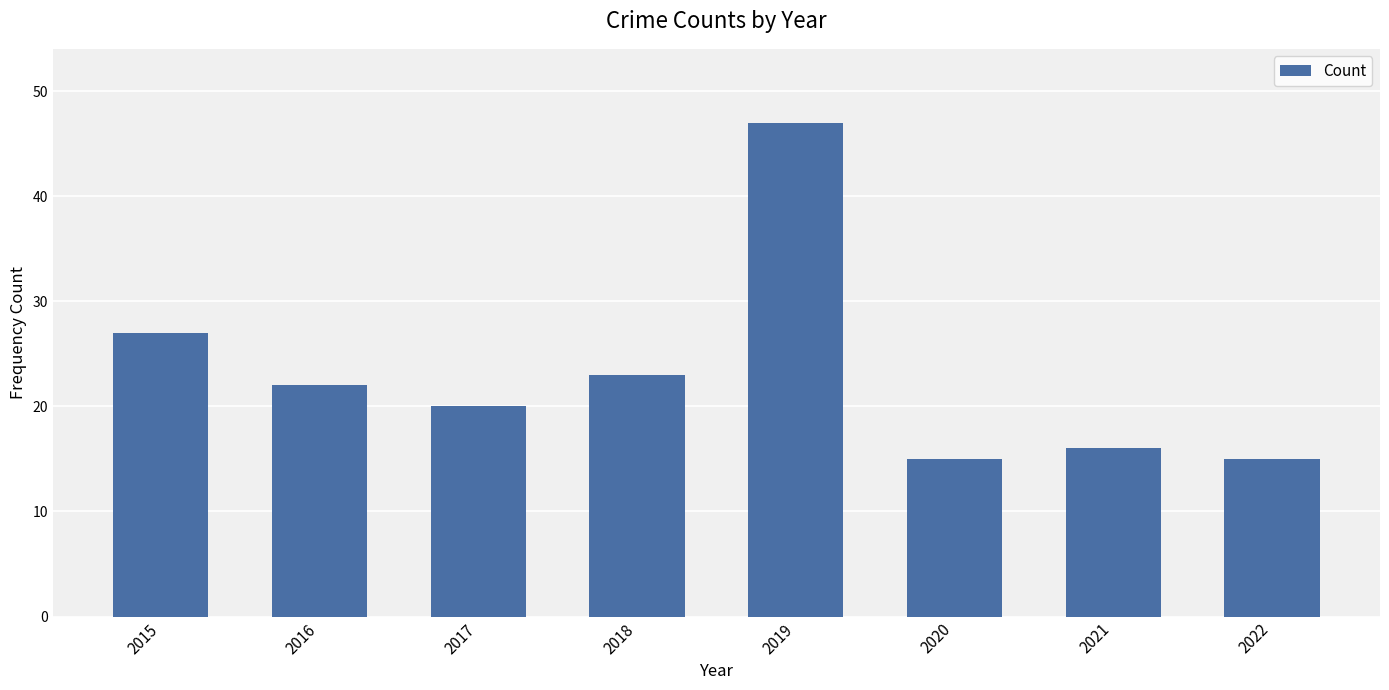

What is the difference between the second highest and second lowest values?

12